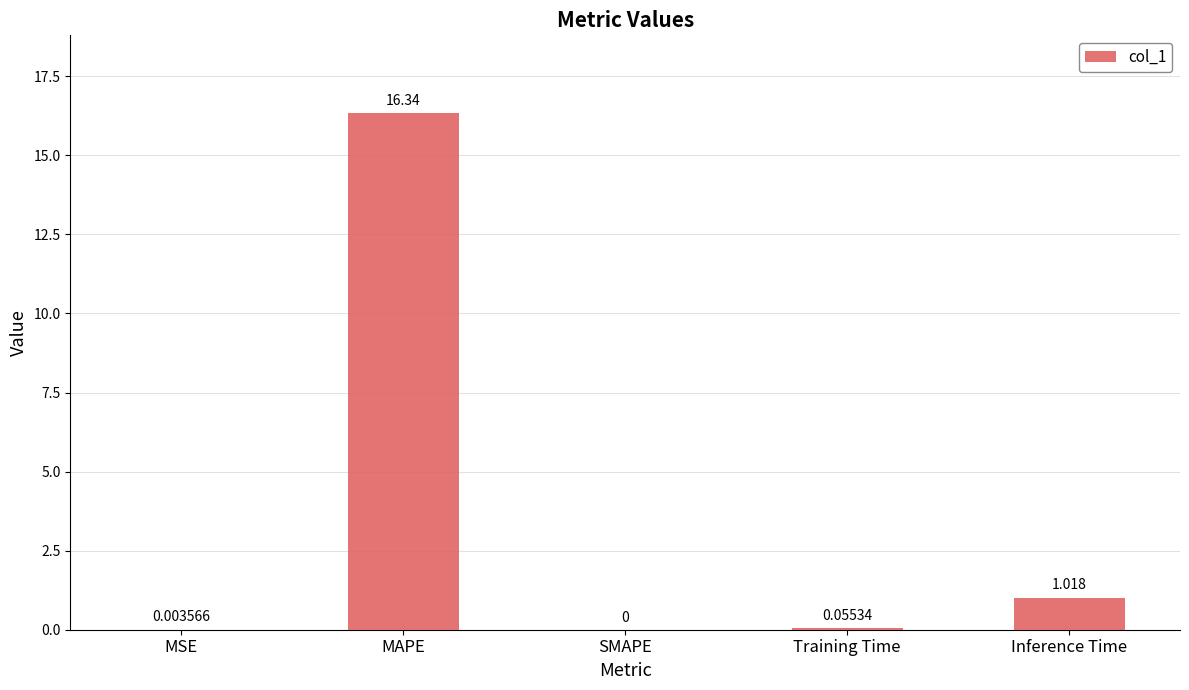

Is it true that the value at MAPE is 16.3?

True